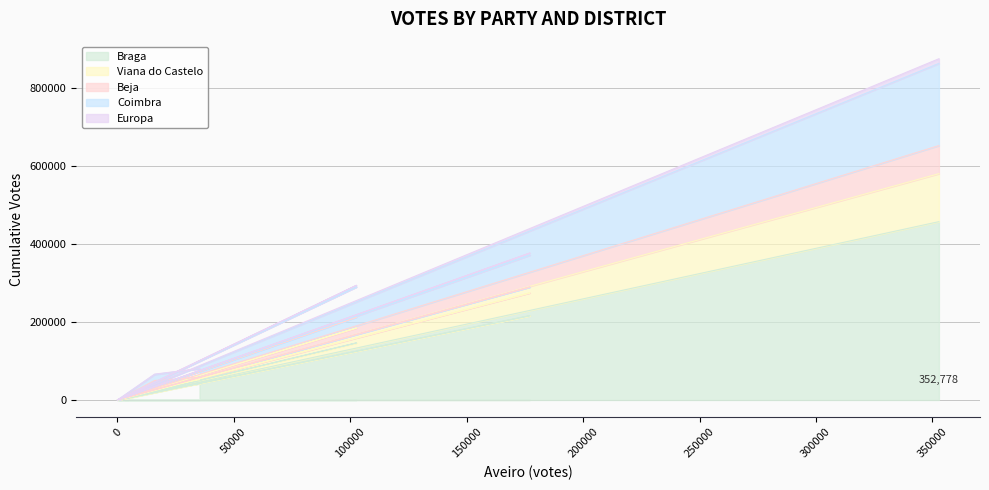

How many data points in Europa are less than 3057?

9